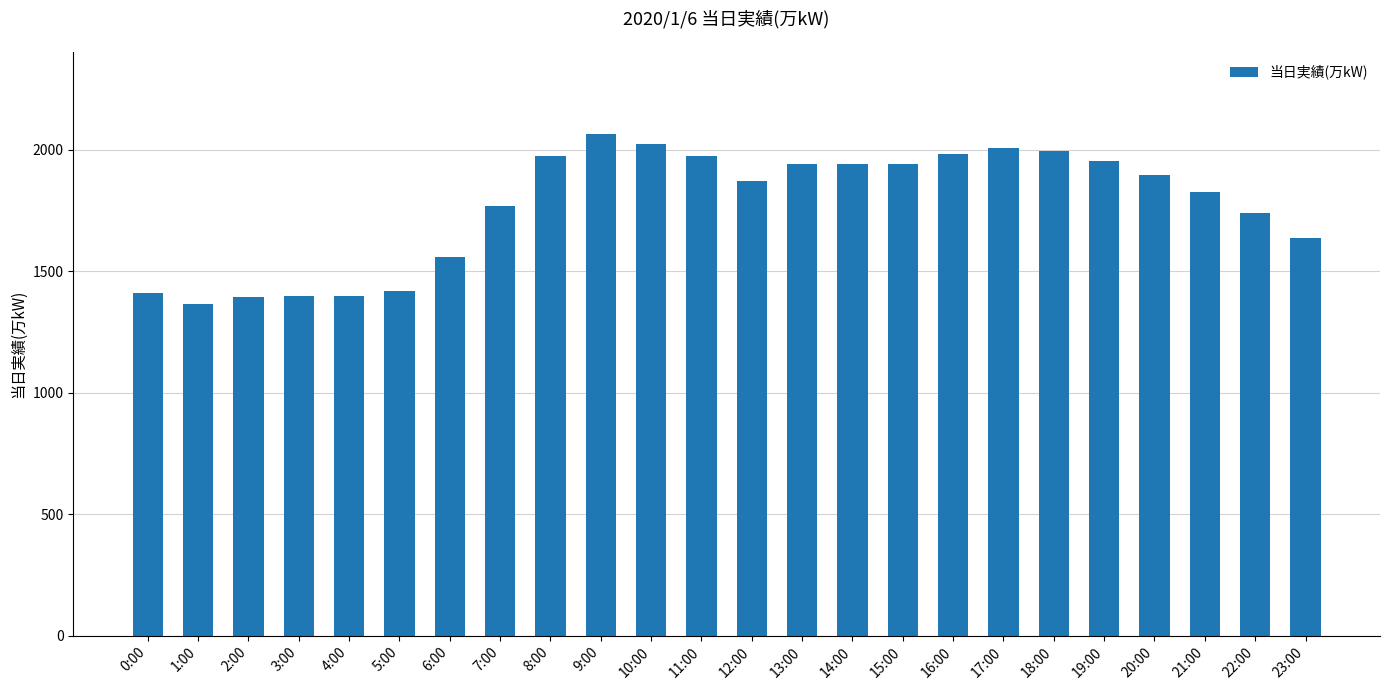

What is the smallest value displayed?

1365